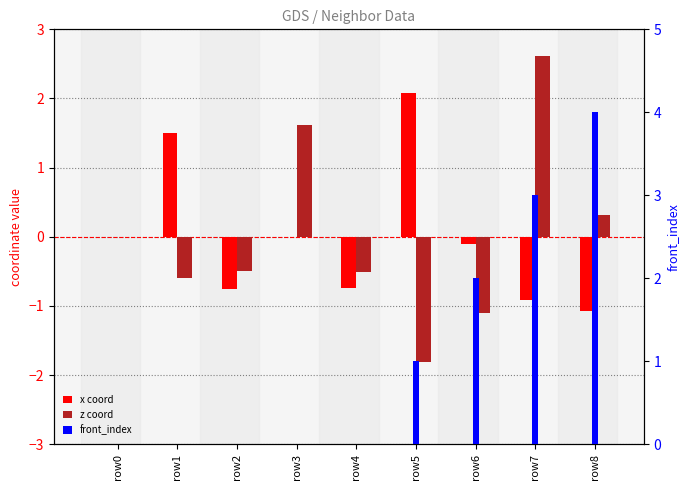

Between row6 and row8, which series saw the biggest shift?

front_index